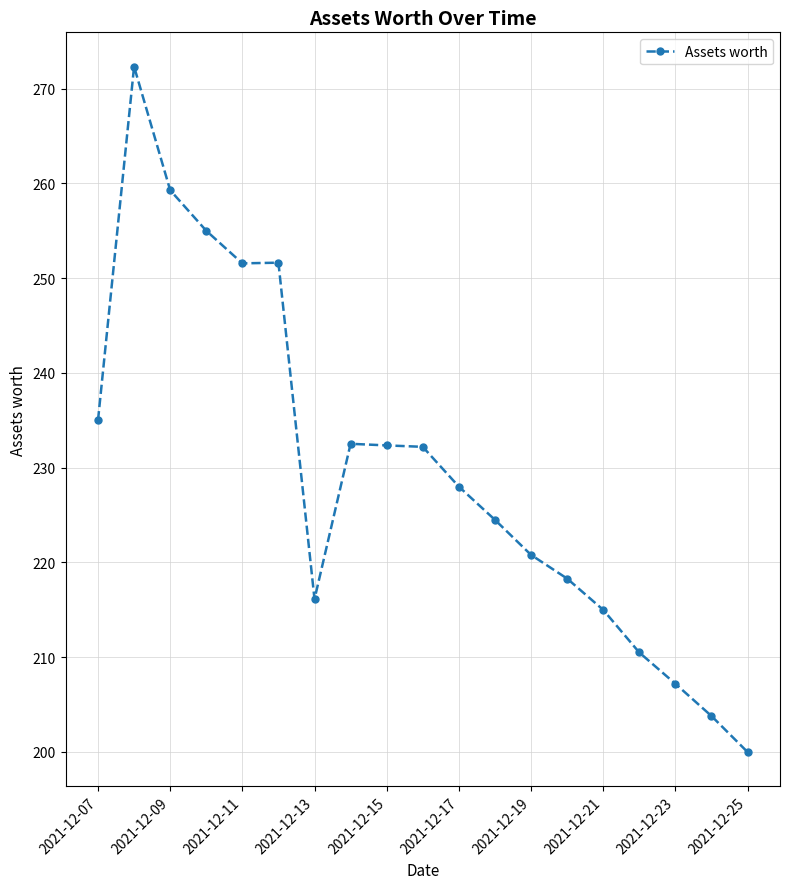

How many data points are less than 228?

9